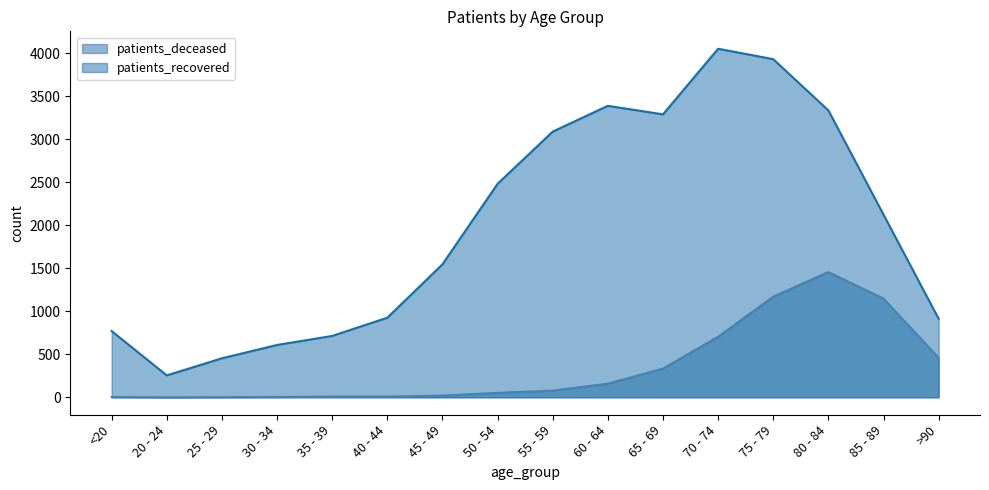

How many values in the patients_deceased series exceed 78?

7